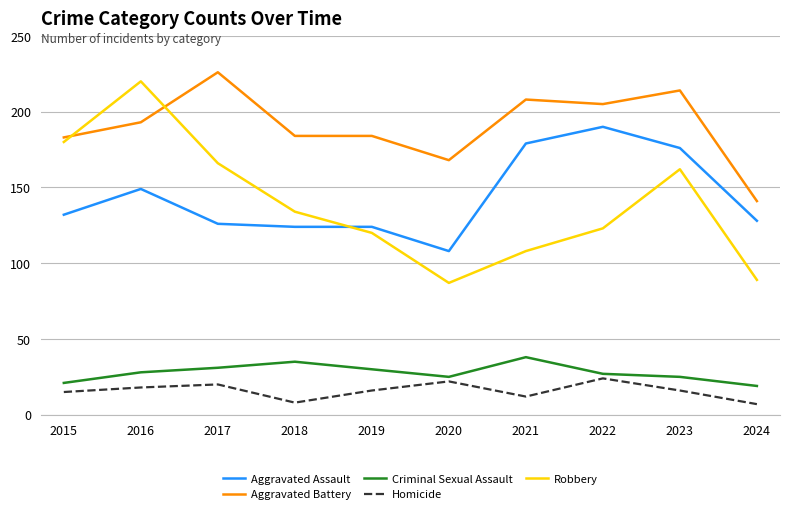

Reading left to right, transcribe all the data shown in this chart.

Aggravated Assault: 2015=132	2016=149	2017=126	2018=124	2019=124	2020=108	2021=179	2022=190	2023=176	2024=128
Aggravated Battery: 2015=183	2016=193	2017=226	2018=184	2019=184	2020=168	2021=208	2022=205	2023=214	2024=141
Criminal Sexual Assault: 2015=21	2016=28	2017=31	2018=35	2019=30	2020=25	2021=38	2022=27	2023=25	2024=19
Homicide: 2015=15	2016=18	2017=20	2018=8	2019=16	2020=22	2021=12	2022=24	2023=16	2024=7
Robbery: 2015=180	2016=220	2017=166	2018=134	2019=120	2020=87	2021=108	2022=123	2023=162	2024=89